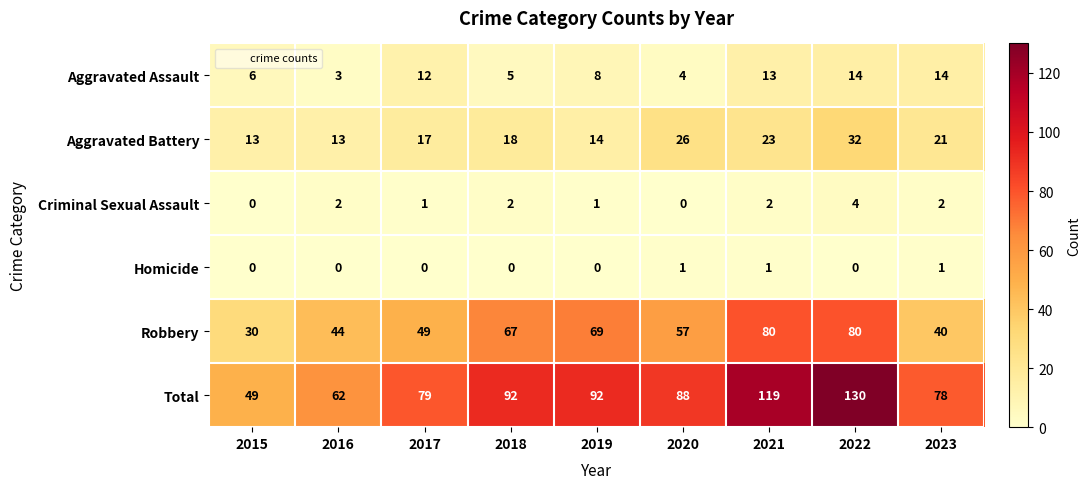

What is the difference between the maximum and minimum values in the Robbery series?

50